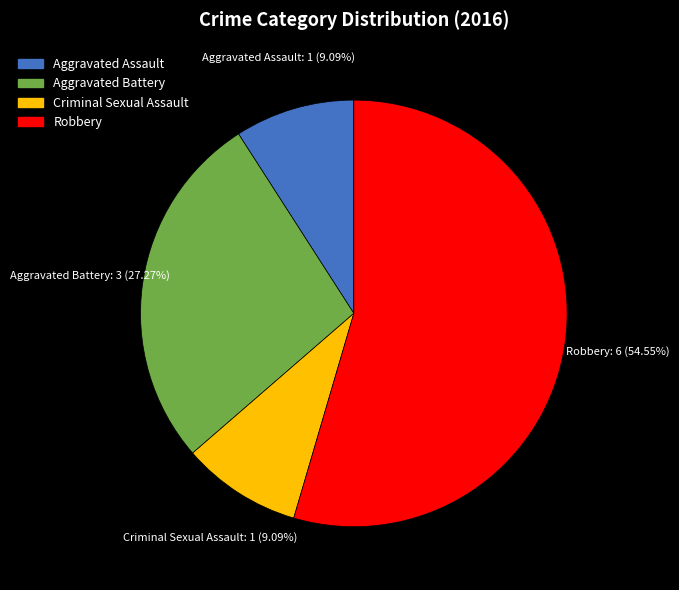

To the nearest percent, what percentage of the pie is Aggravated Assault?

9%